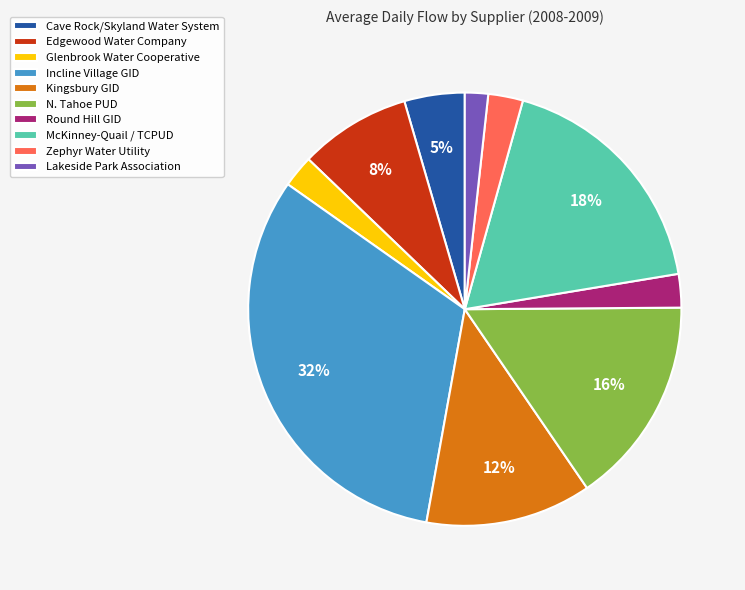

How many segments does this pie chart have?

10